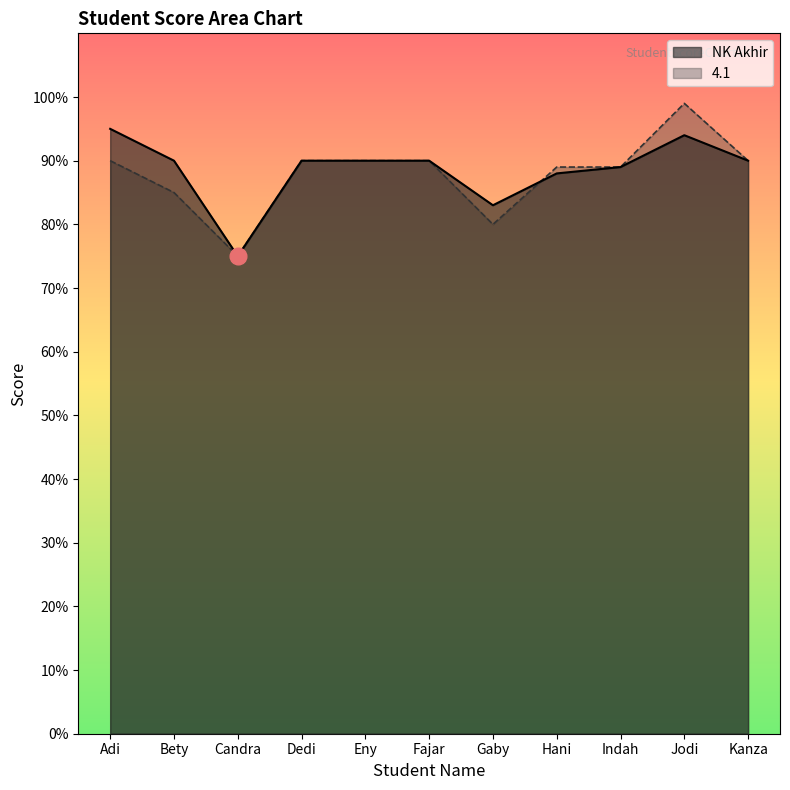

Is it true that 4.1 equals 80 at Gaby?

True